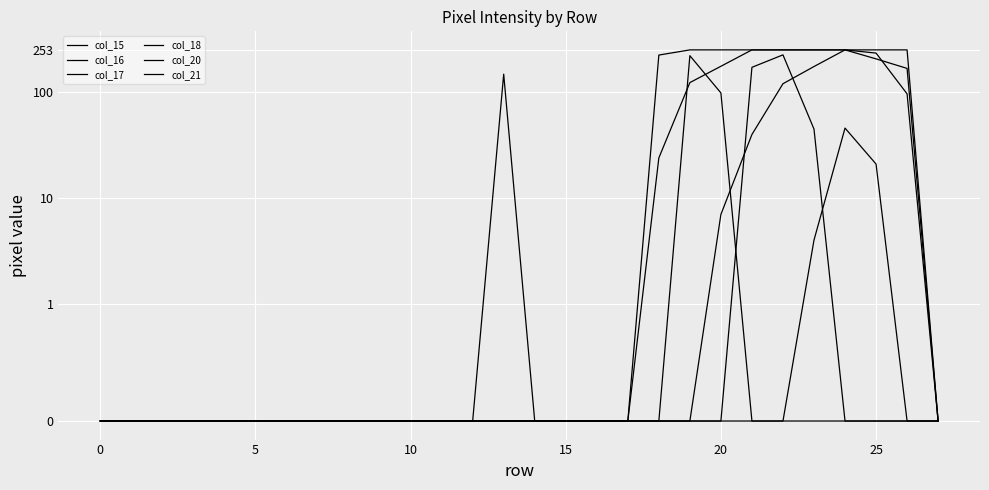

How many times do col_16 and col_20 cross each other?

2